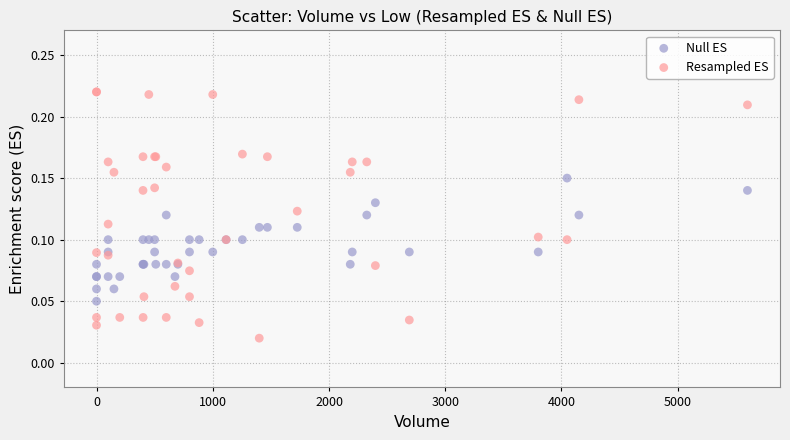

Which series has the largest Y range (max minus min)?

Resampled ES